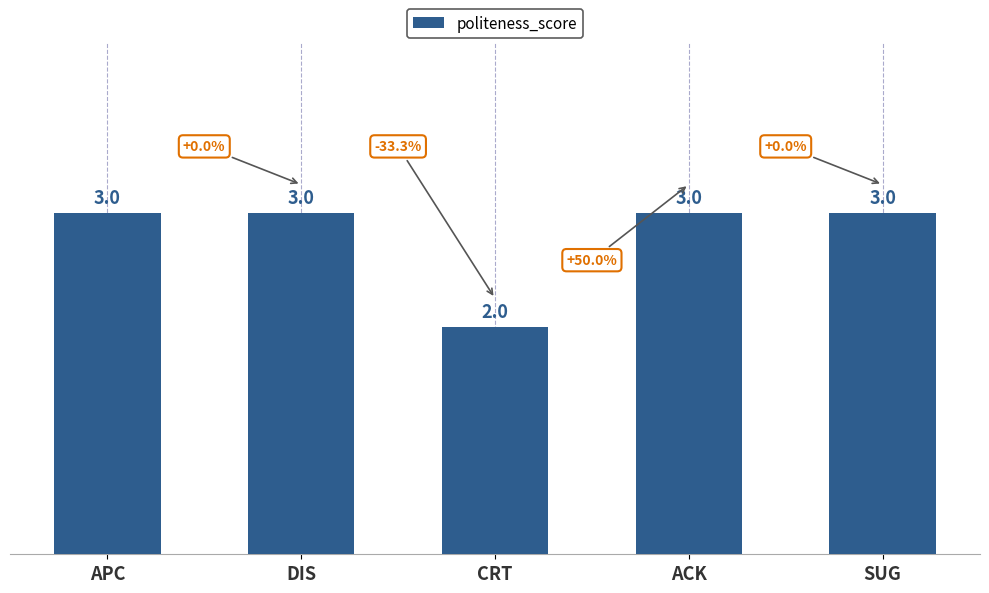

Is it true that the value at ACK is 1?

False